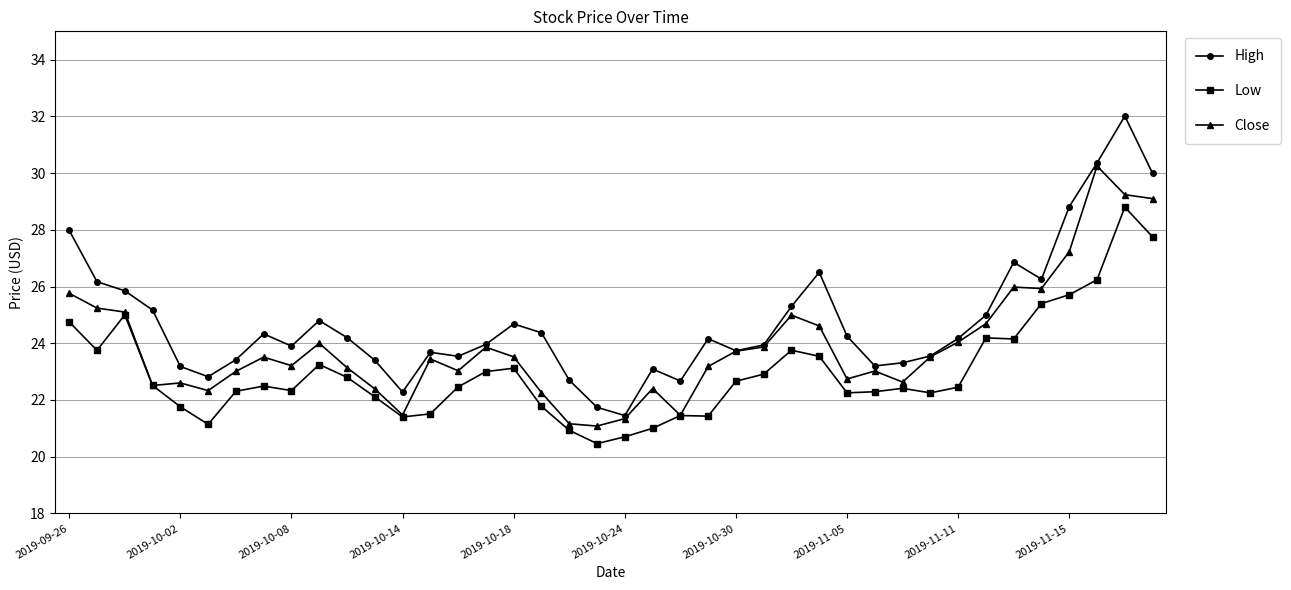

What is the average value of the Close series?

23.9